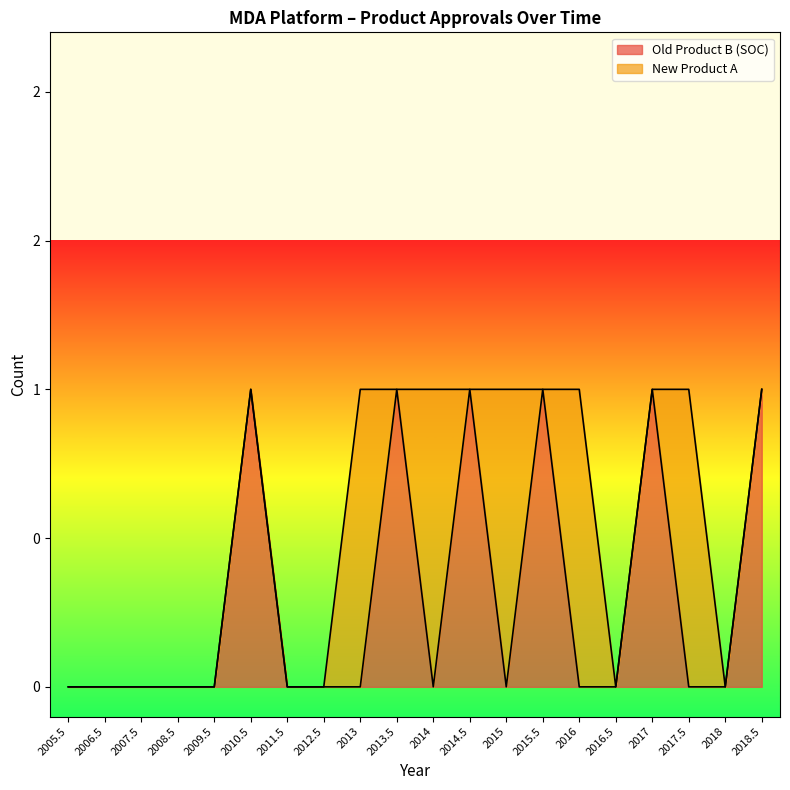

What are all the series names shown in the legend?

Old Product B (SOC), New Product A